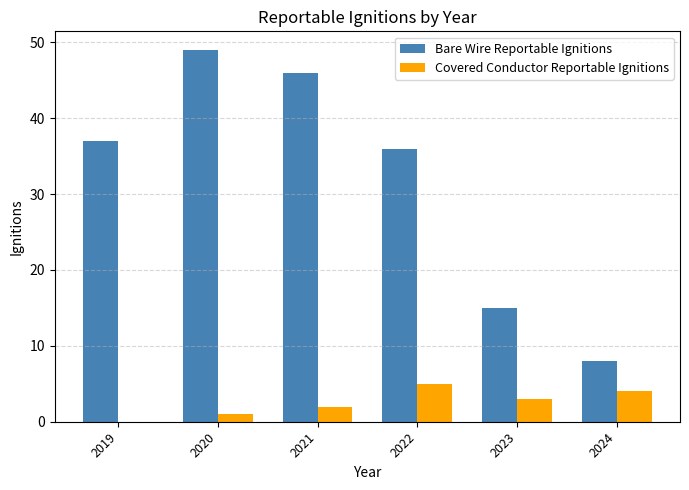

At which label is Bare Wire Reportable Ignitions closest to 28?

2022